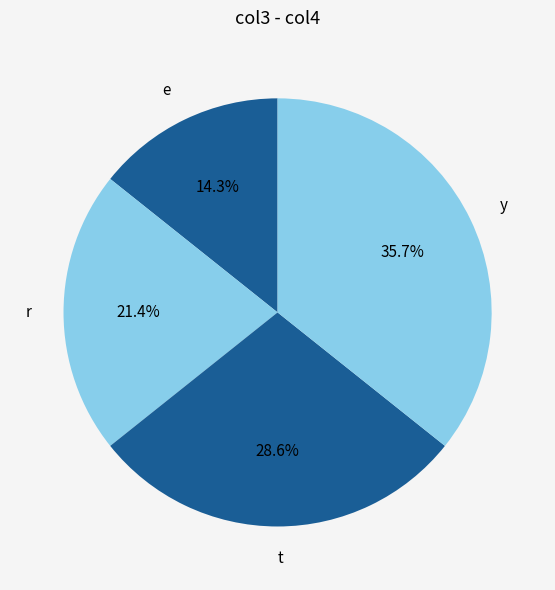

Count the number of slices in the pie.

4